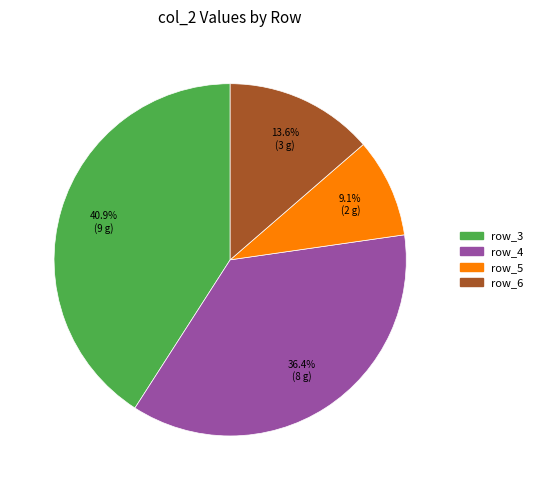

How many slices are in this pie chart?

4